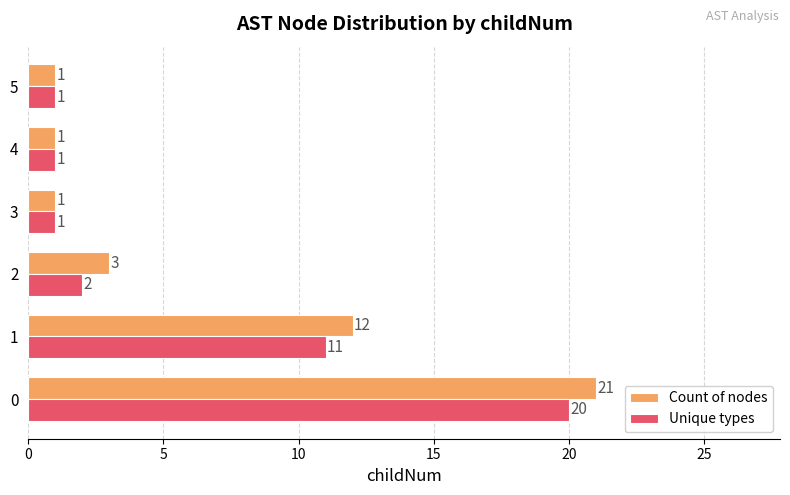

Read the Count of nodes value at 5.

1